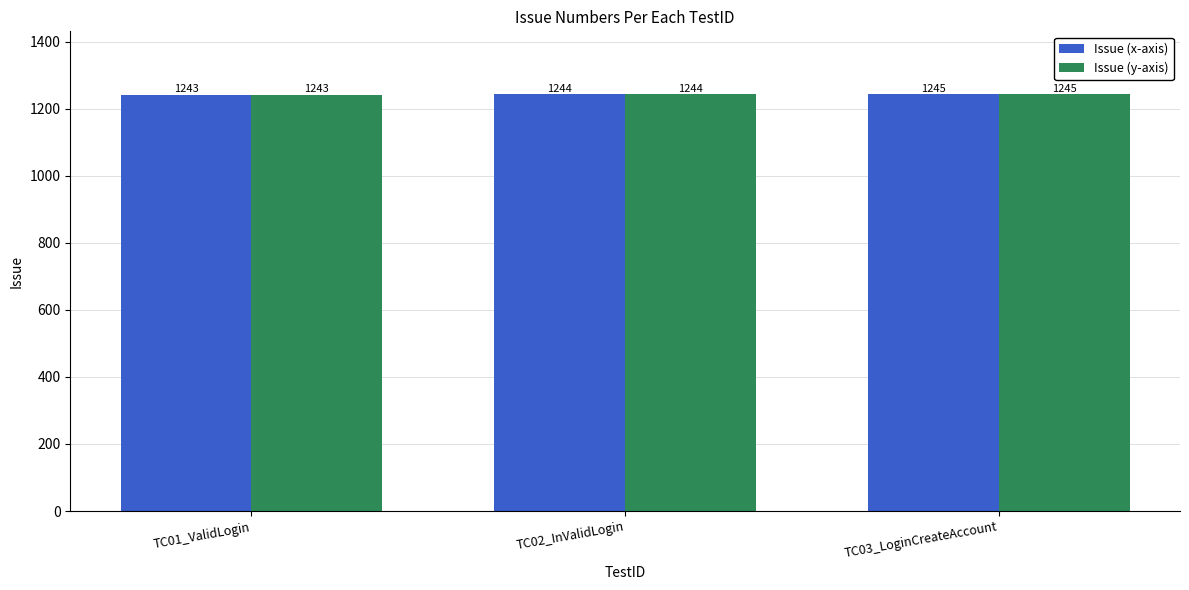

Reading left to right, transcribe all the data shown in this chart.

Issue (x-axis): 1243	1244	1245
Issue (y-axis): 1243	1244	1245